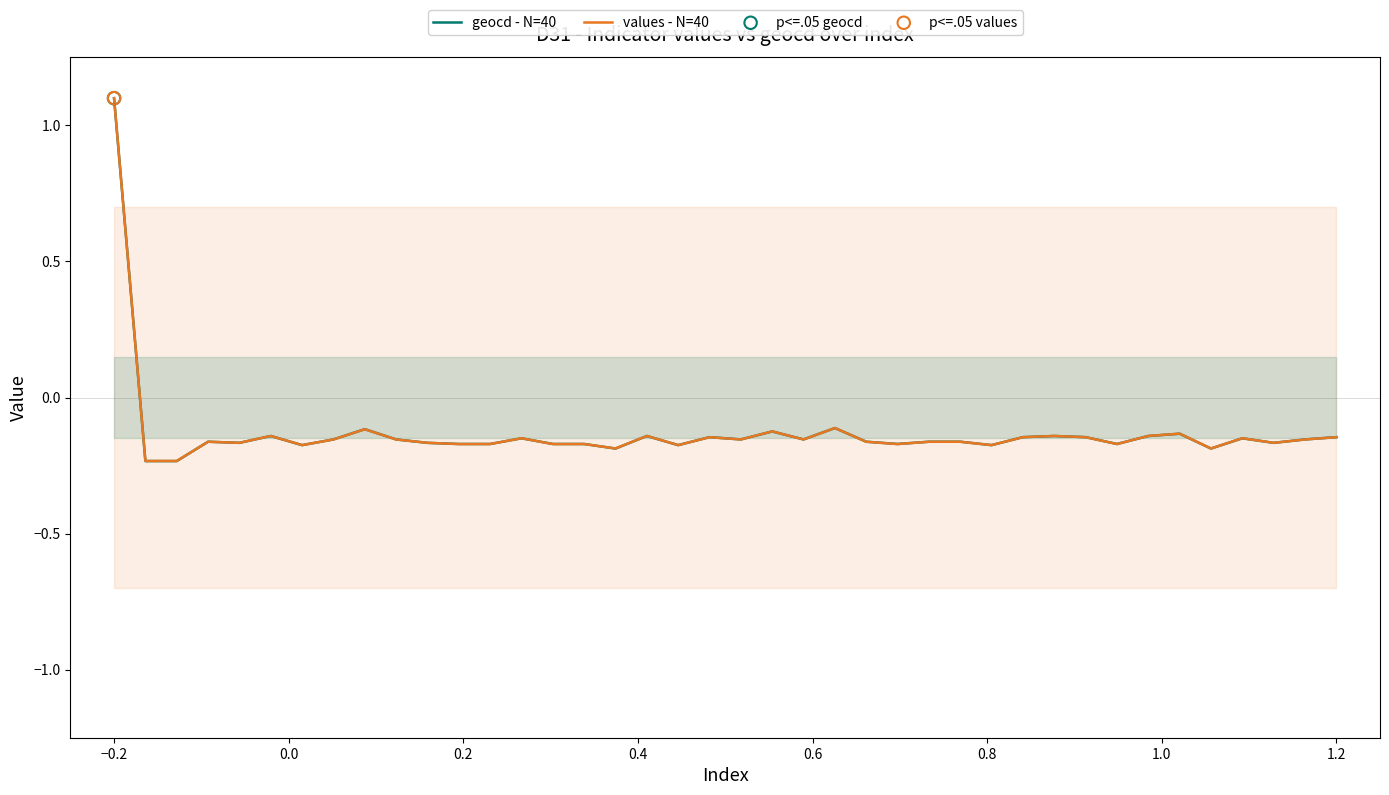

At how many categories does at least one series exceed 1?

1